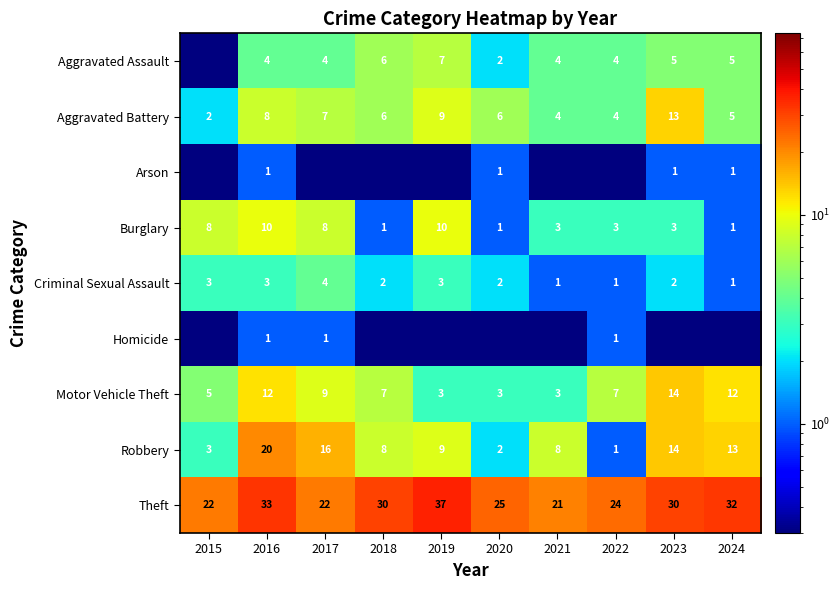

Where does the Motor Vehicle Theft series first go above 7?

2016